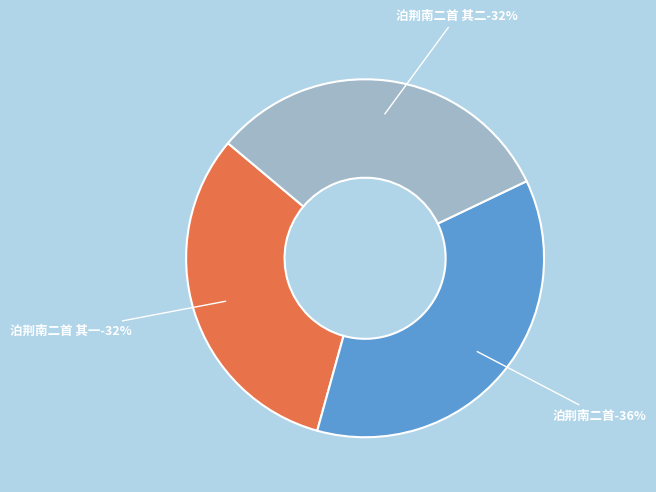

What is the total percentage of 泊荆南二首 其一 and 泊荆南二首 其二?

63.6%